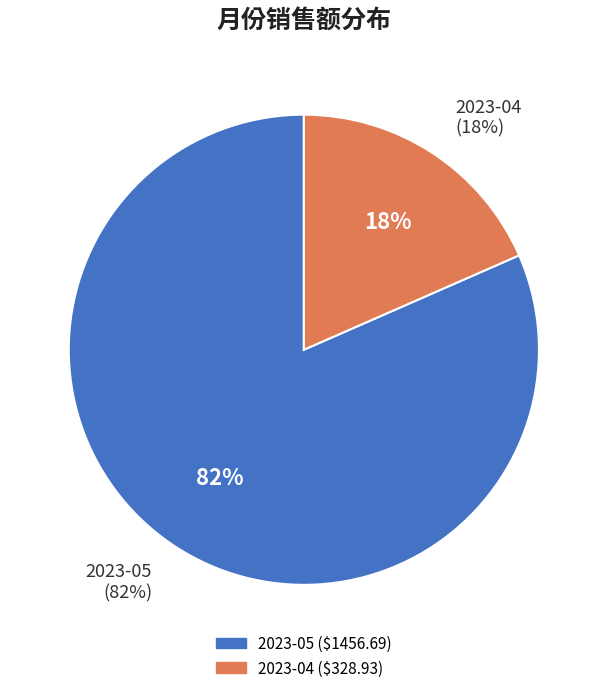

To the nearest percent, what percentage of the pie is 2023-04?

18%